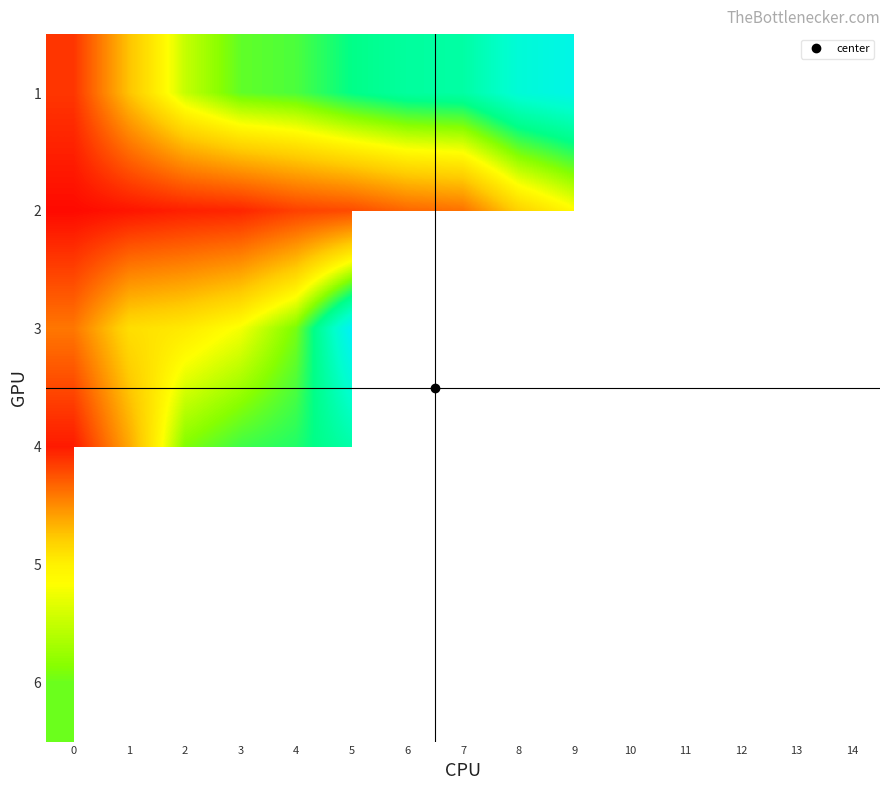

Which series has the largest total across all categories?

2